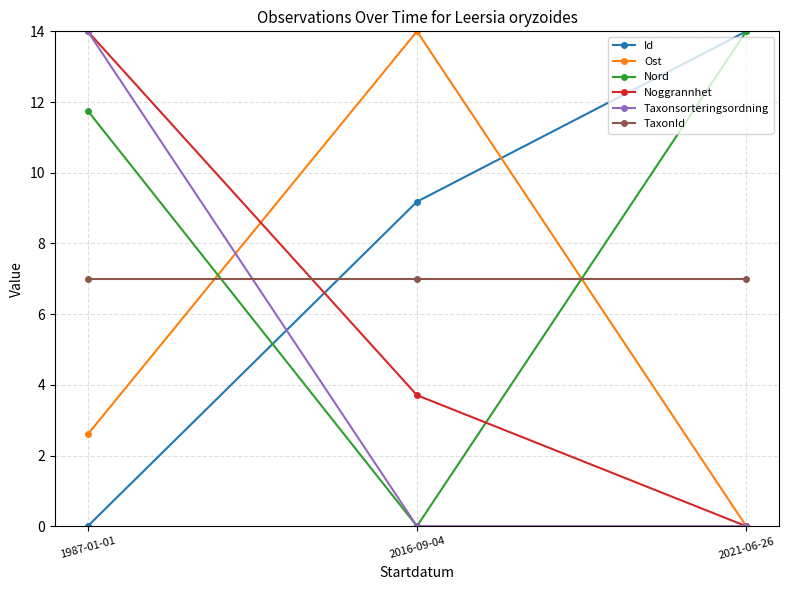

What is the minimum value for TaxonId?

7.0